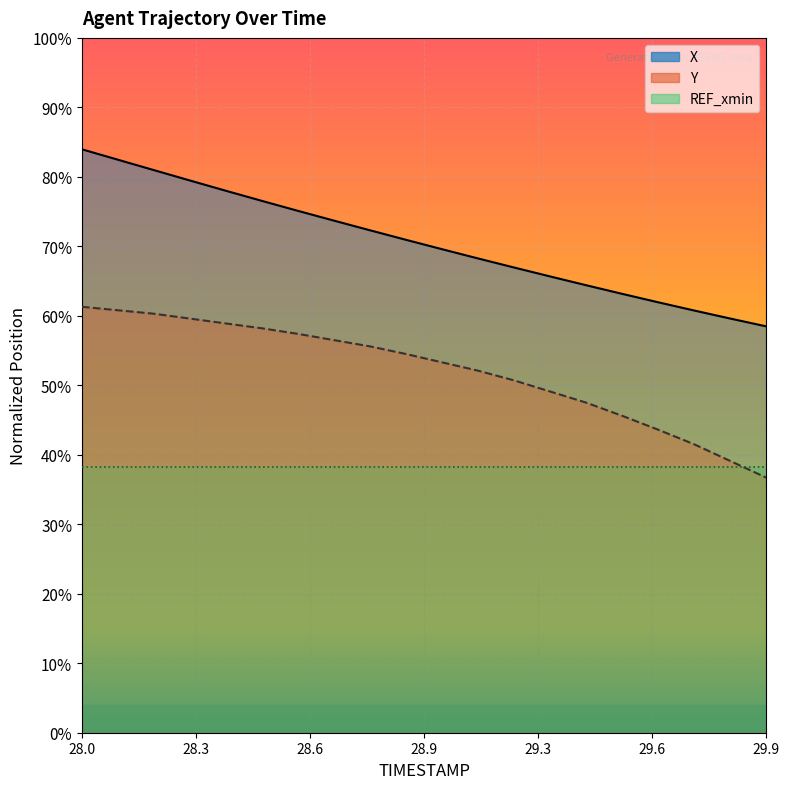

Count the number of categories in the chart.

20